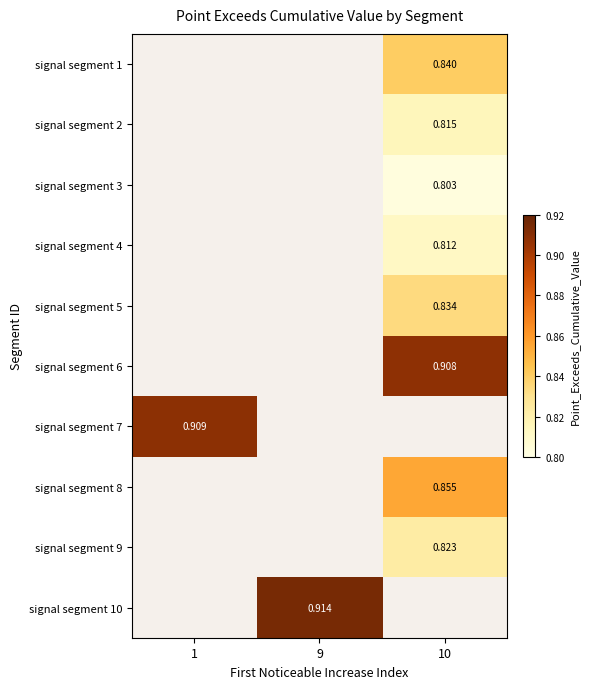

How many distinct data groups are displayed?

10